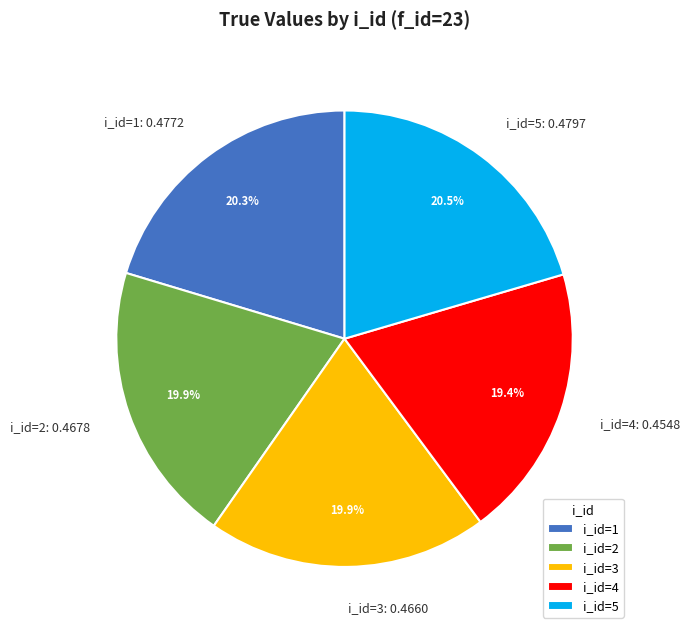

Which has a higher value, i_id=4 or i_id=1?

i_id=1